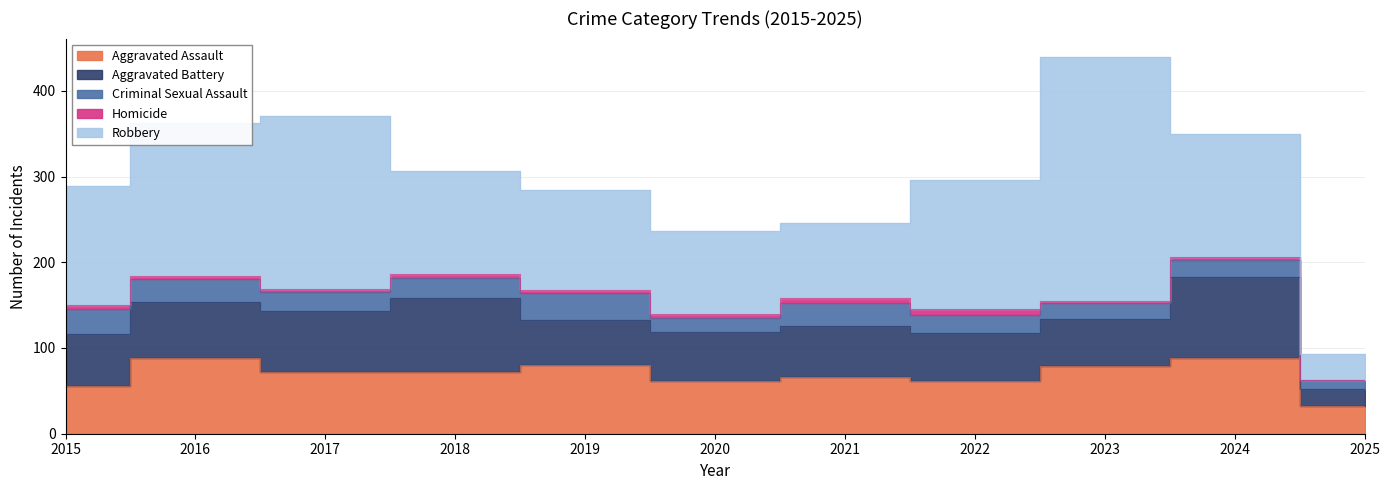

What is the value of the Homicide point at the 1st from the left?

5